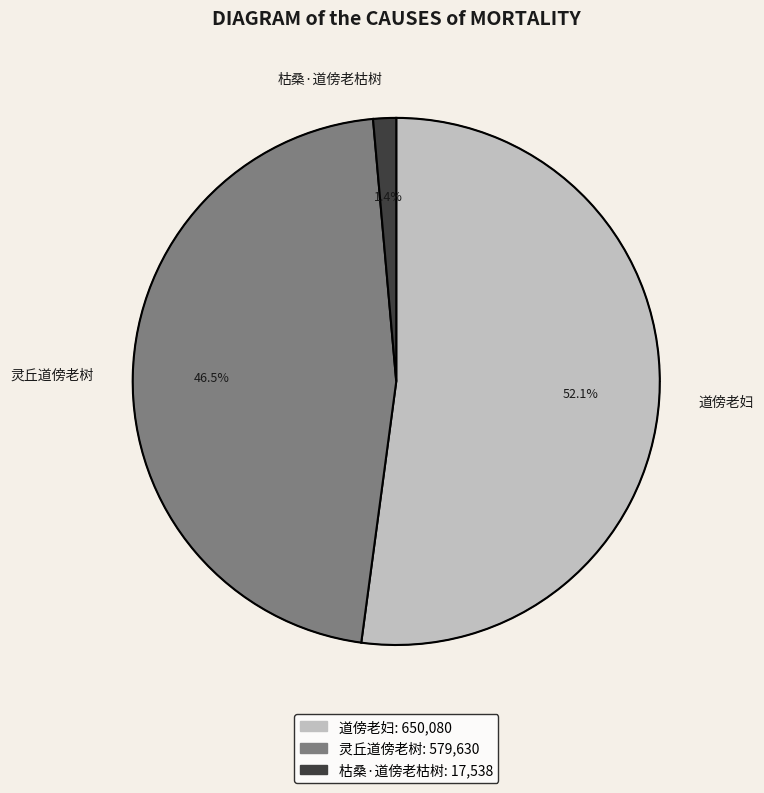

Is there any slice that represents more than half of the pie?

Yes